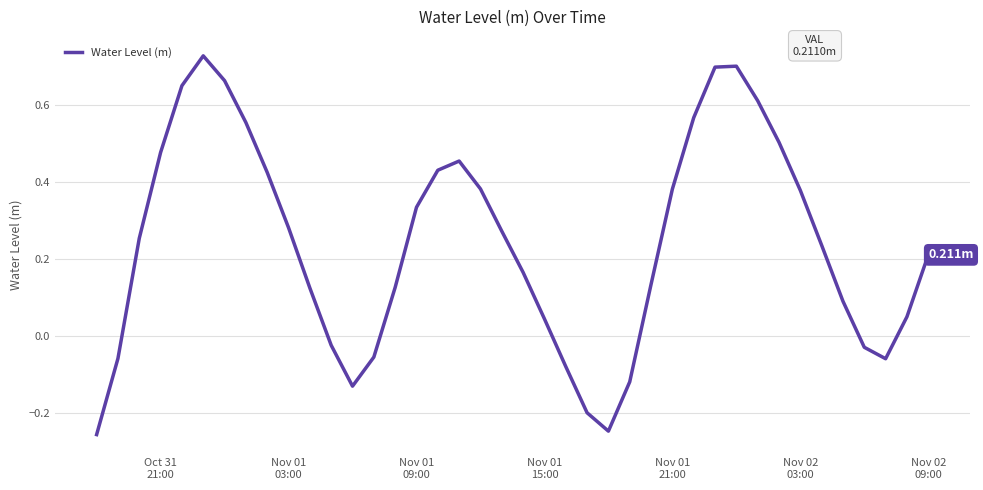

What is the difference between the maximum and minimum values?

1.0